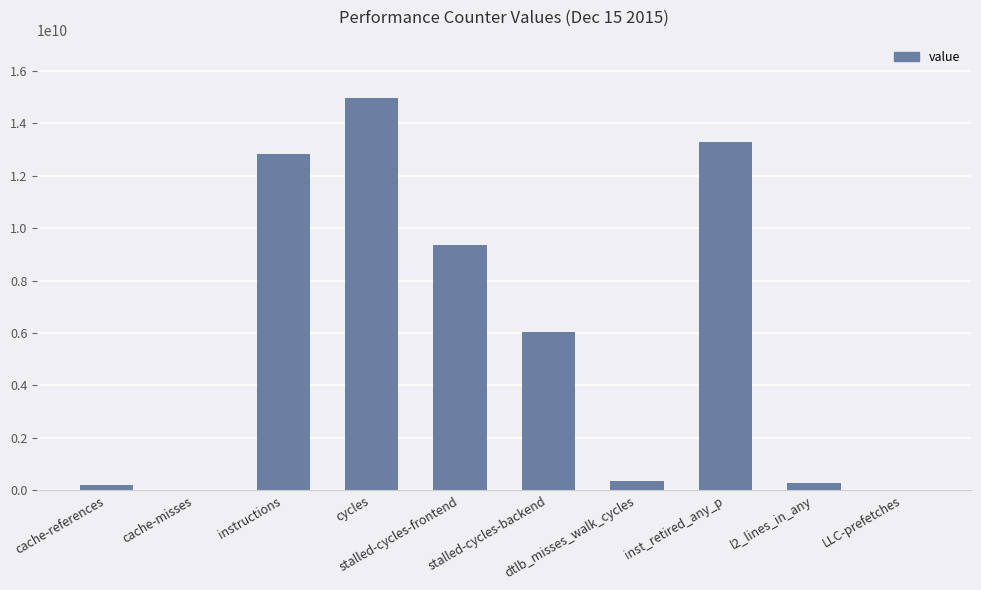

Read the value at stalled-cycles-backend.

6054359238